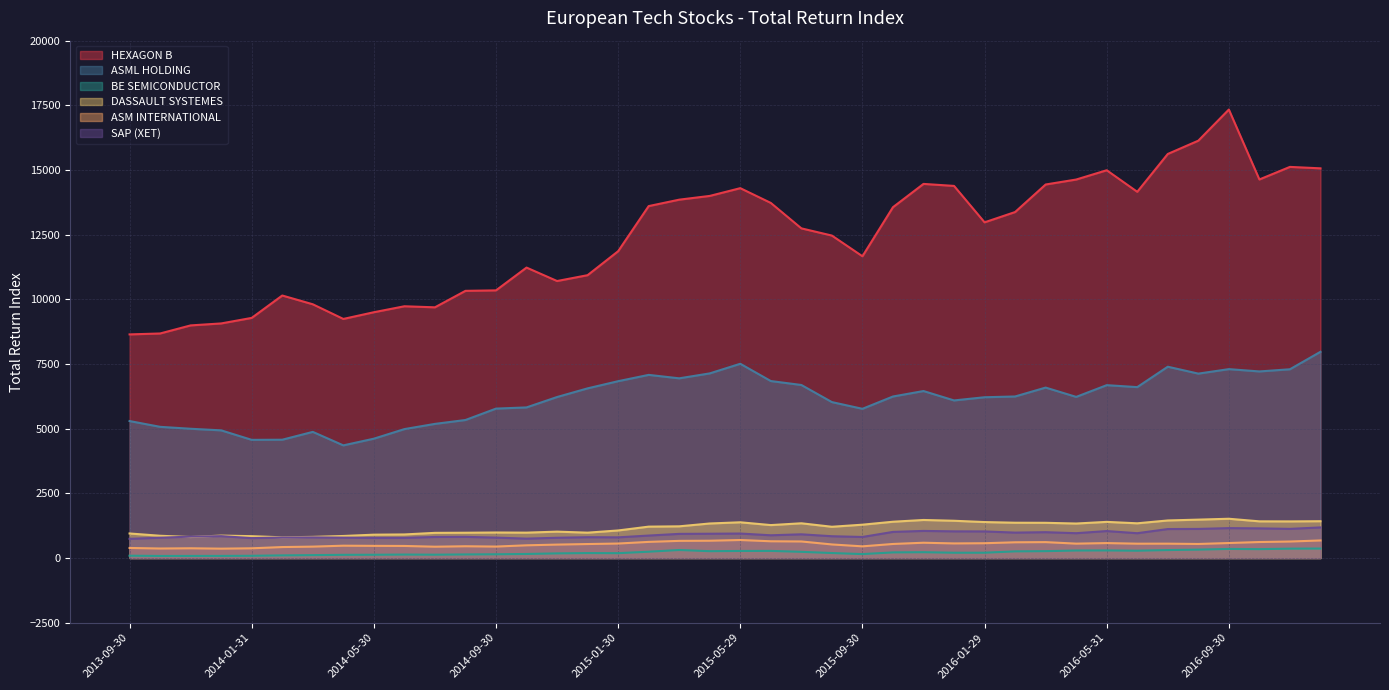

True or false: HEXAGON B and BE SEMICONDUCTOR cross at least once.

False